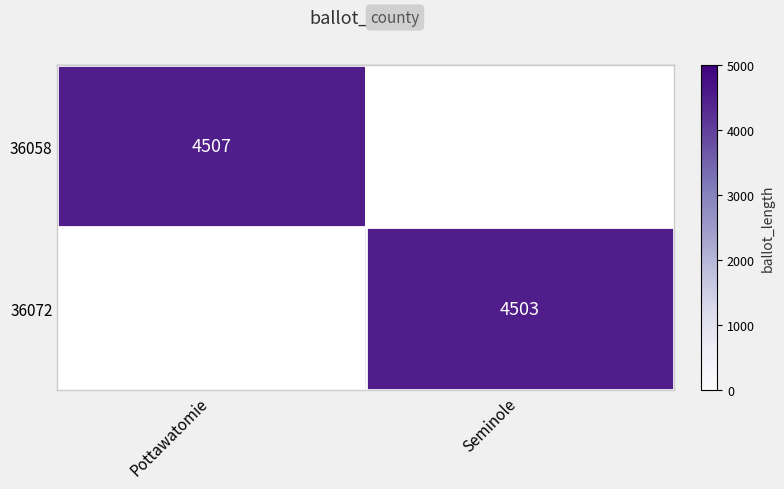

Which series changed the most between Pottawatomie and Seminole?

row_0